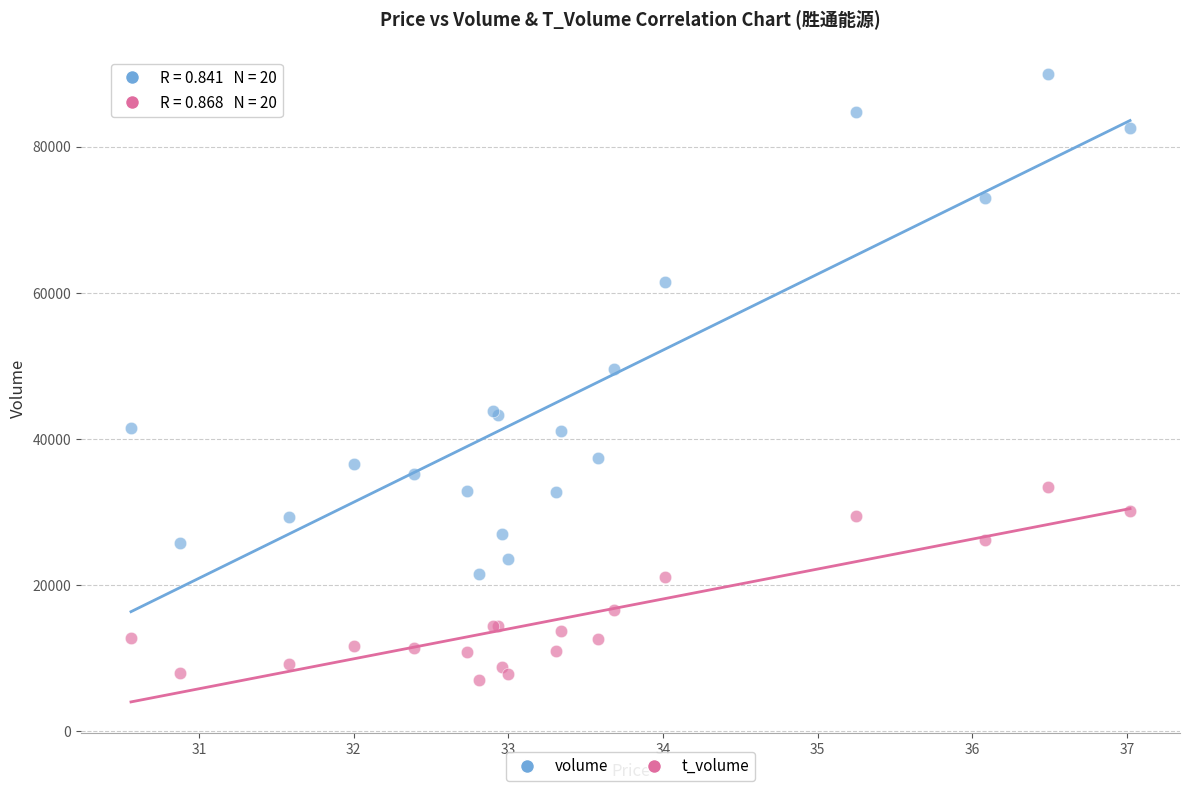

Across all series, what Y value is closest to 48490?

49535